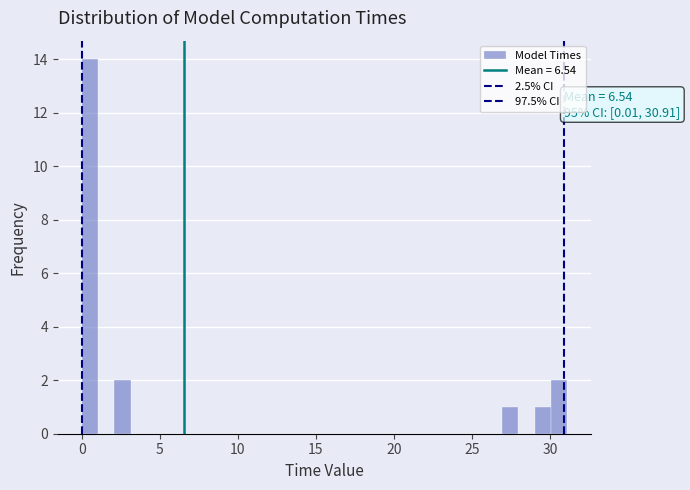

Read against the x-axis, roughly where is the centre of the tallest bar?

0.5